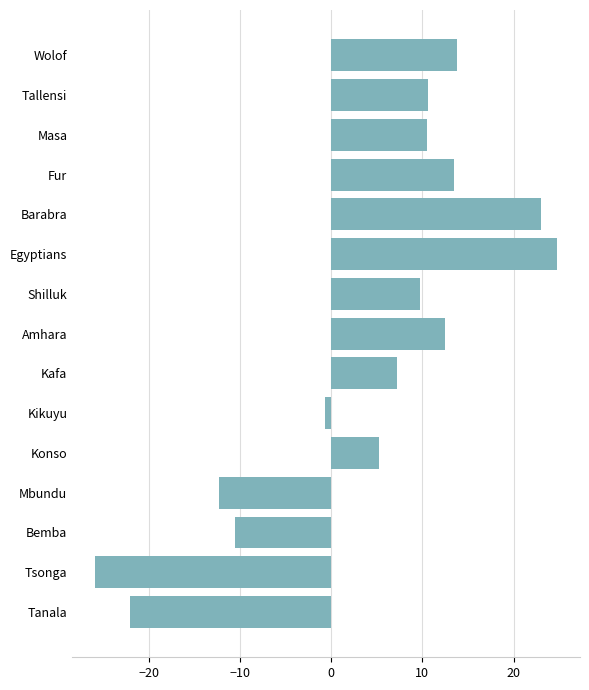

What position from the top is Tanala?

15